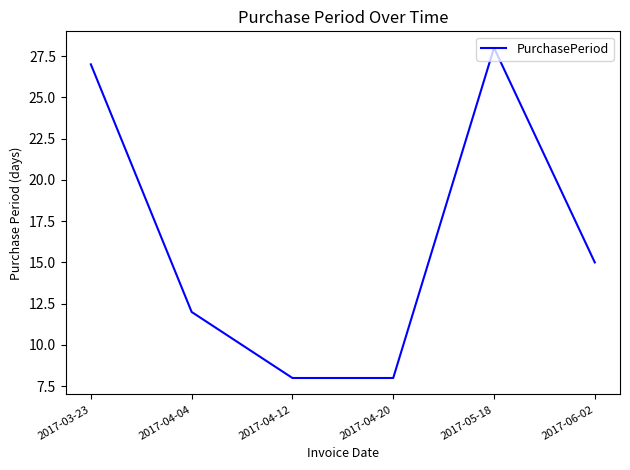

How many values are below 15?

3